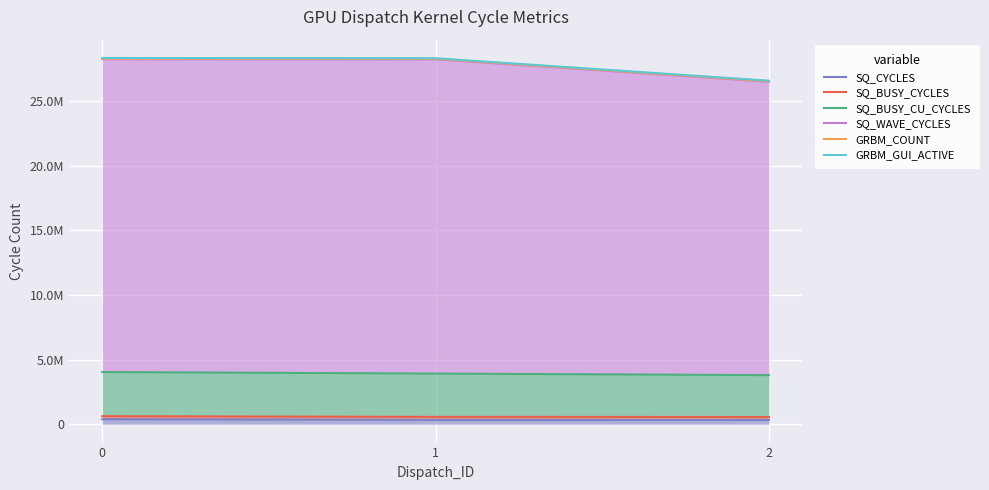

What is the minimum value shown in the chart?

339472